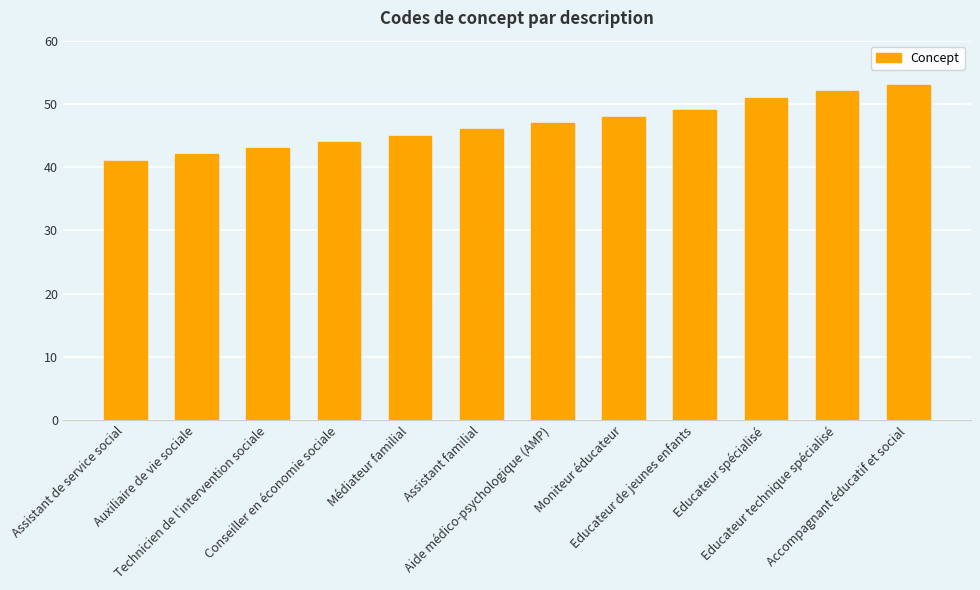

What is the maximum value shown in the chart?

53